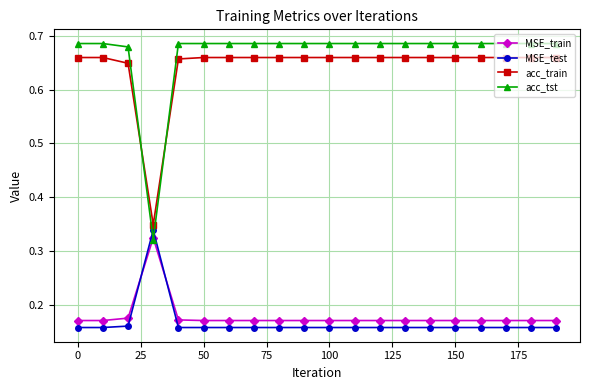

True or false: acc_train and acc_tst cross at least once.

True